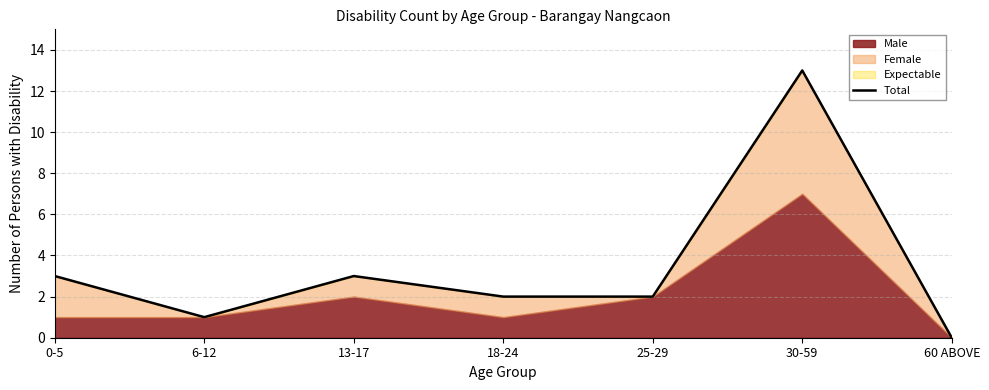

How many data points are less than 2?

2